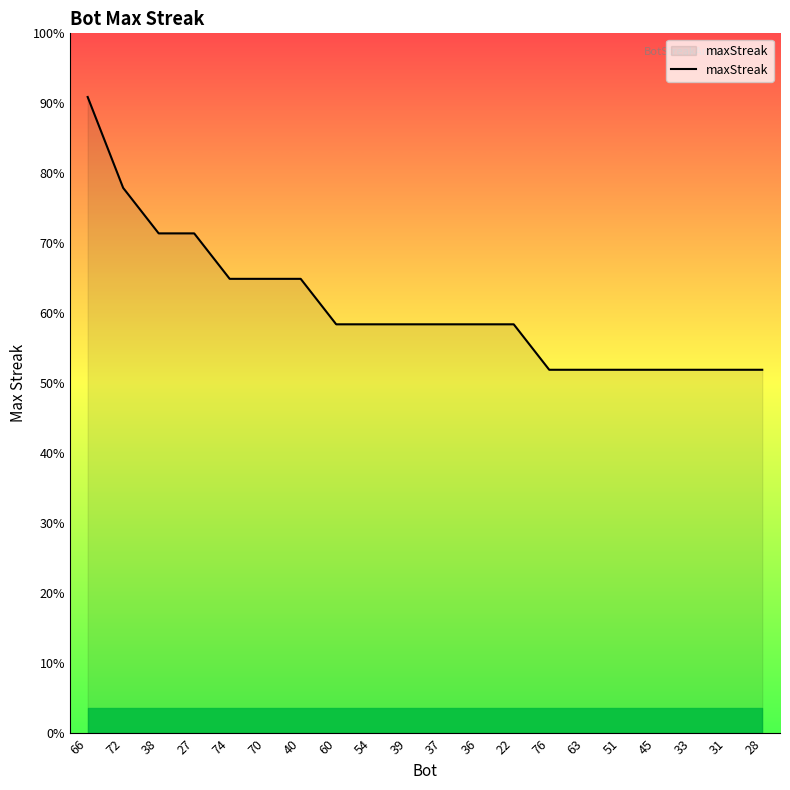

Does the chart display data point markers on the line(s)?

No